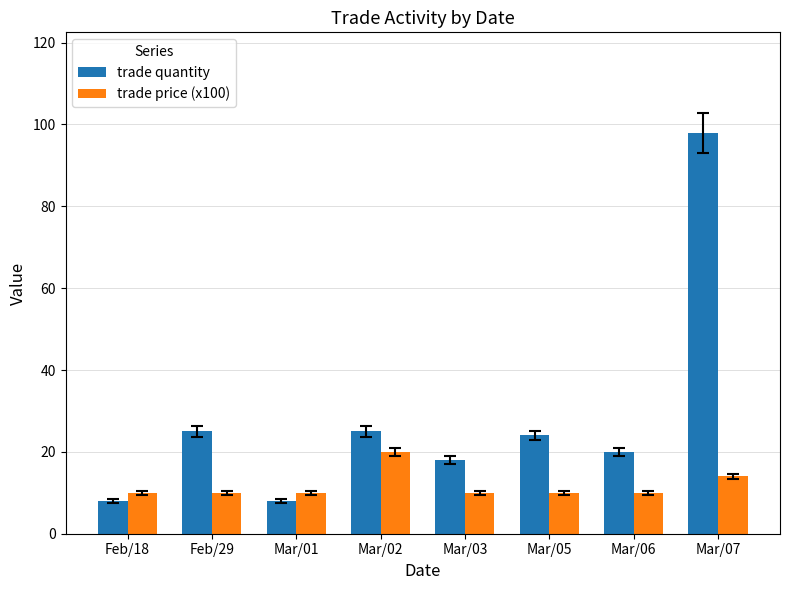

What is the average value of the trade quantity series?

28